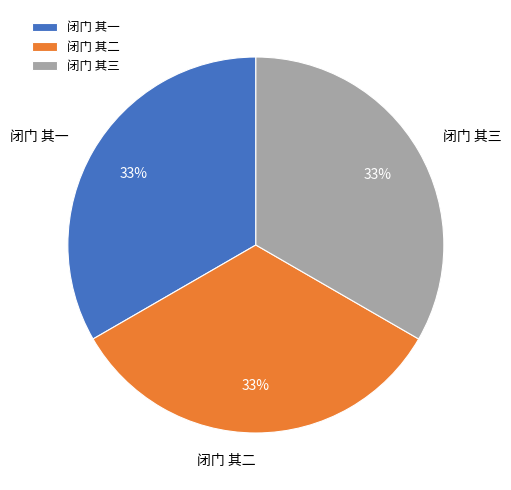

Does 闭门 其二 account for over 50% of the chart?

No